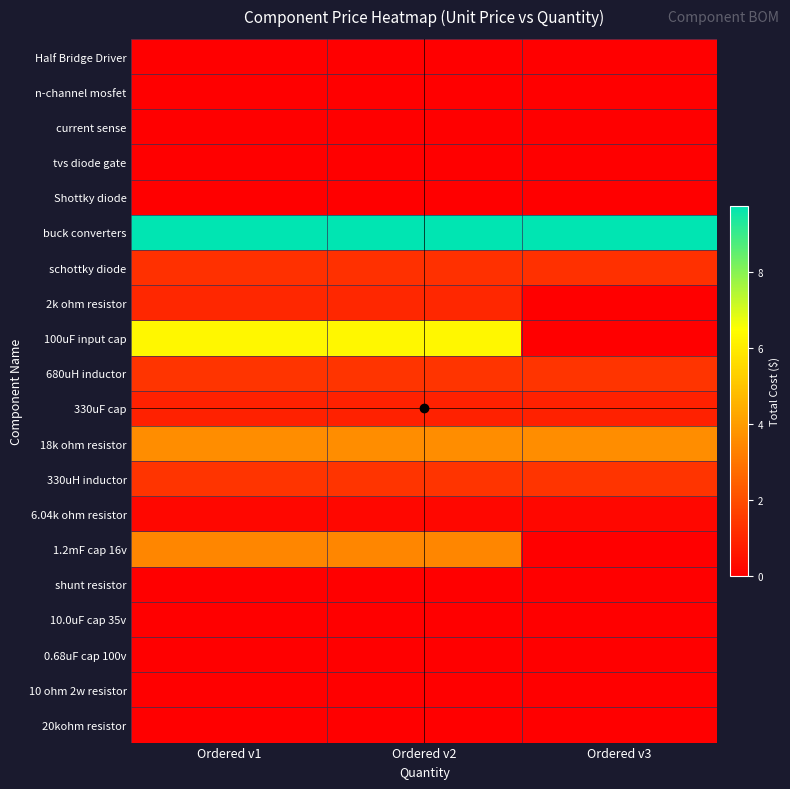

Reading left to right, extract all data points from this chart.

Half Bridge Driver: Ordered v1=0.0	Ordered v2=0.0	Ordered v3=0.0
n-channel mosfet: Ordered v1=0.0	Ordered v2=0.0	Ordered v3=0.0
current sense: Ordered v1=0.0	Ordered v2=0.0	Ordered v3=0.0
tvs diode gate: Ordered v1=0.0	Ordered v2=0.0	Ordered v3=0.0
Shottky diode: Ordered v1=0.0	Ordered v2=0.0	Ordered v3=0.0
buck converters: Ordered v1=9.8	Ordered v2=9.8	Ordered v3=9.8
schottky diode: Ordered v1=1.2	Ordered v2=1.2	Ordered v3=1.2
2k ohm resistor: Ordered v1=1.0	Ordered v2=1.0	Ordered v3=0.0
100uF input cap: Ordered v1=6.3	Ordered v2=6.3	Ordered v3=0.0
680uH inductor: Ordered v1=1.4	Ordered v2=1.4	Ordered v3=1.4
330uF cap: Ordered v1=0.8	Ordered v2=0.8	Ordered v3=0.8
18k ohm resistor: Ordered v1=3.6	Ordered v2=3.6	Ordered v3=3.6
330uH inductor: Ordered v1=1.4	Ordered v2=1.4	Ordered v3=1.4
6.04k ohm resistor: Ordered v1=0.2	Ordered v2=0.2	Ordered v3=0.2
1.2mF cap 16v: Ordered v1=3.4	Ordered v2=3.4	Ordered v3=0.0
shunt resistor: Ordered v1=0.0	Ordered v2=0.0	Ordered v3=0.0
10.0uF cap 35v: Ordered v1=0.0	Ordered v2=0.0	Ordered v3=0.0
0.68uF cap 100v: Ordered v1=0.0	Ordered v2=0.0	Ordered v3=0.0
10 ohm 2w resistor: Ordered v1=0.0	Ordered v2=0.0	Ordered v3=0.0
20kohm resistor: Ordered v1=0.0	Ordered v2=0.0	Ordered v3=0.0